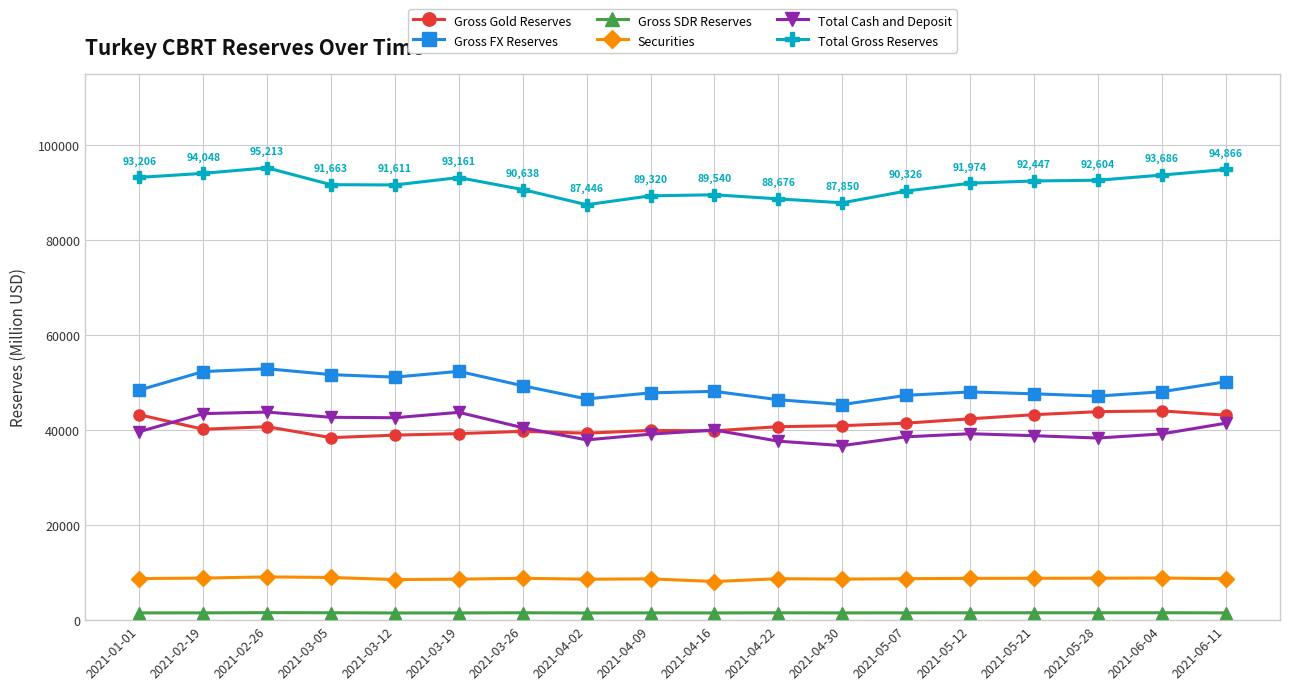

What are all the series names shown in the legend?

Gross Gold Reserves, Gross FX Reserves, Gross SDR Reserves, Securities, Total Cash and Deposit, Total Gross Reserves